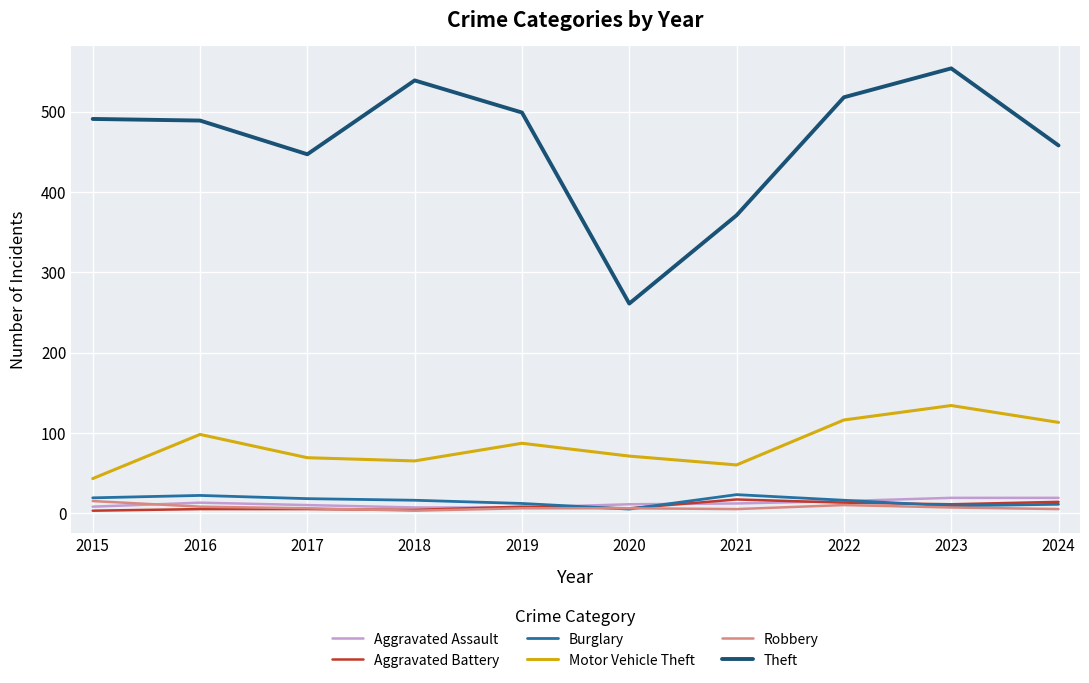

Count the number of data series in this chart.

6